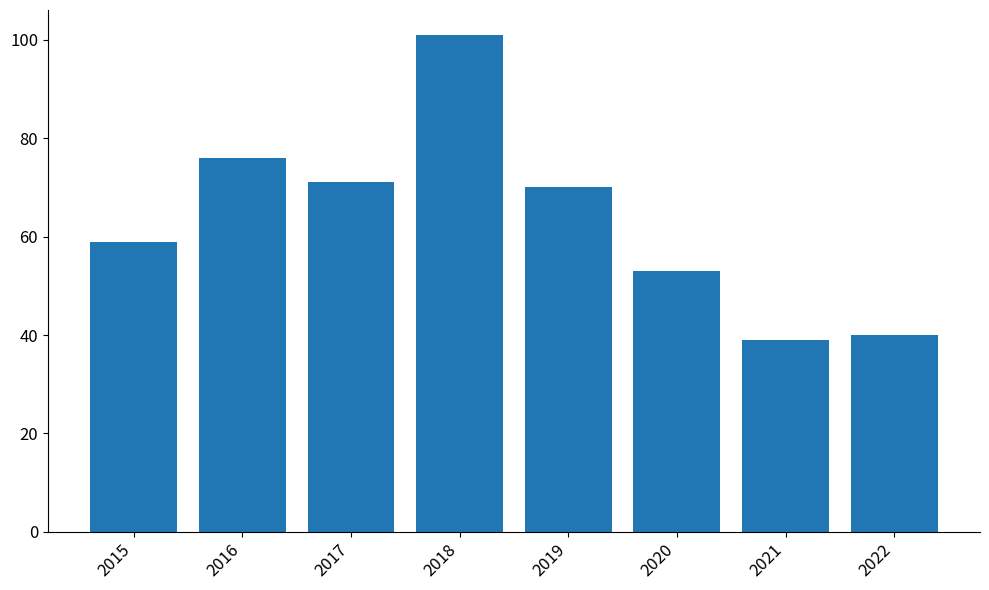

What is the change in value from 2016 to 2022?

-36